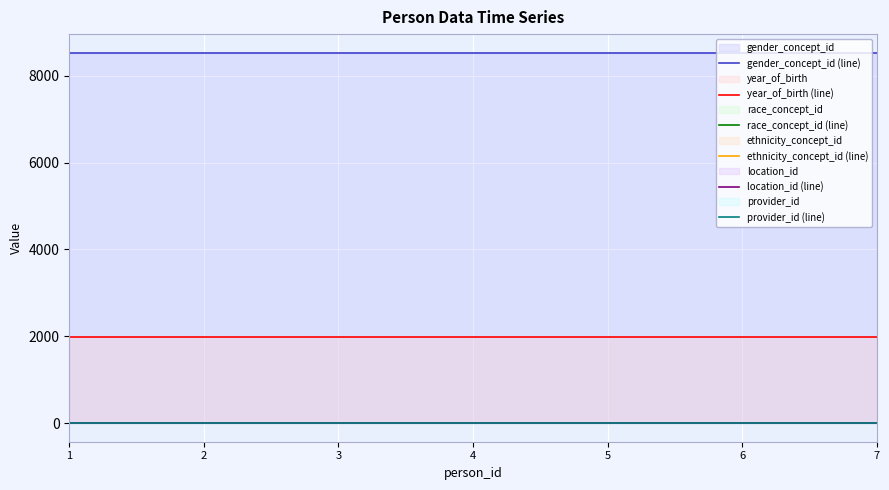

The value of provider_id (line) at 1 is 0. True or false?

True